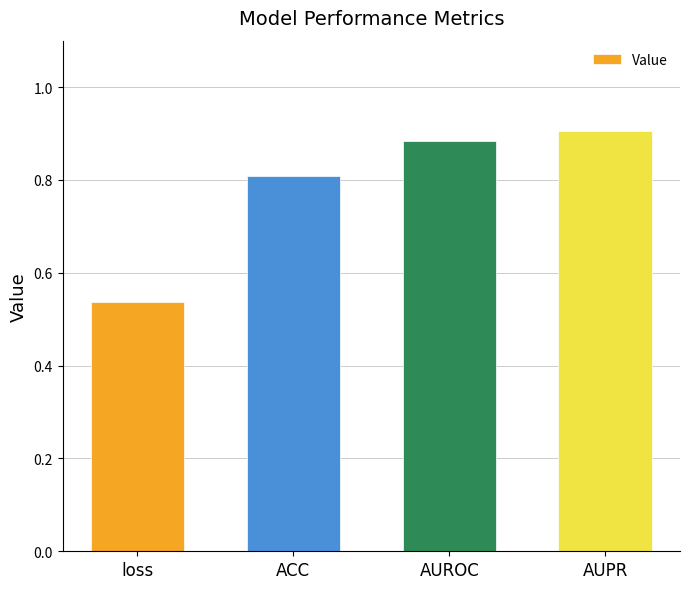

Which category has the lowest value across all series?

loss